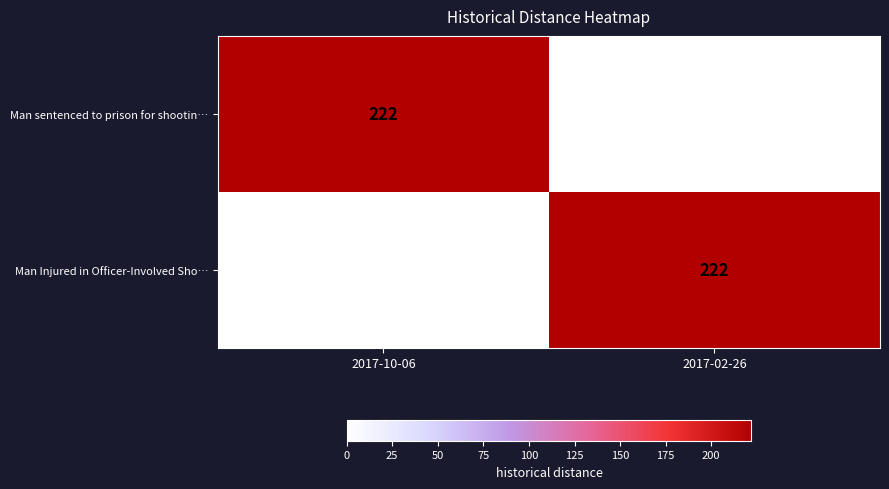

Reading left to right, extract all data points from this chart.

Man sentenced to prison for shootin…: 2017-10-06=222	2017-02-26=0
Man Injured in Officer-Involved Sho…: 2017-10-06=0	2017-02-26=222